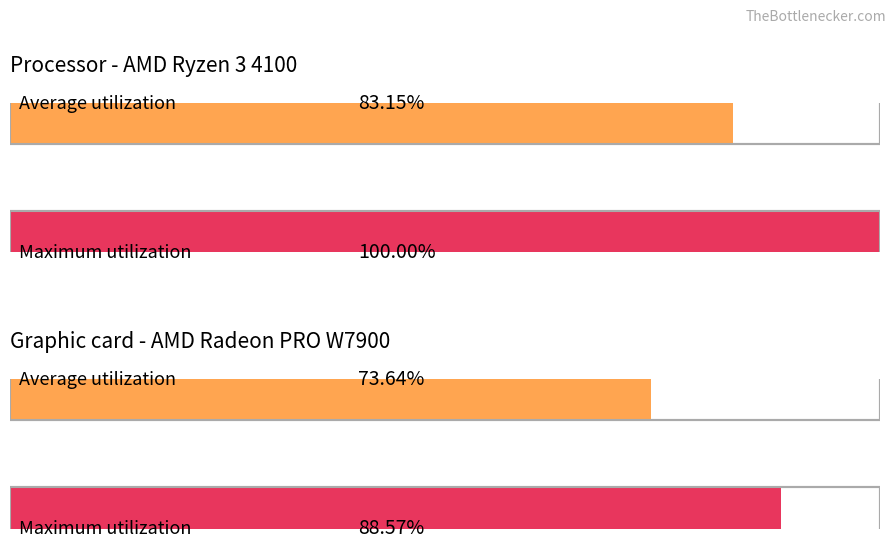

The value of Average utilization at Western Java is 2341.7. True or false?

False